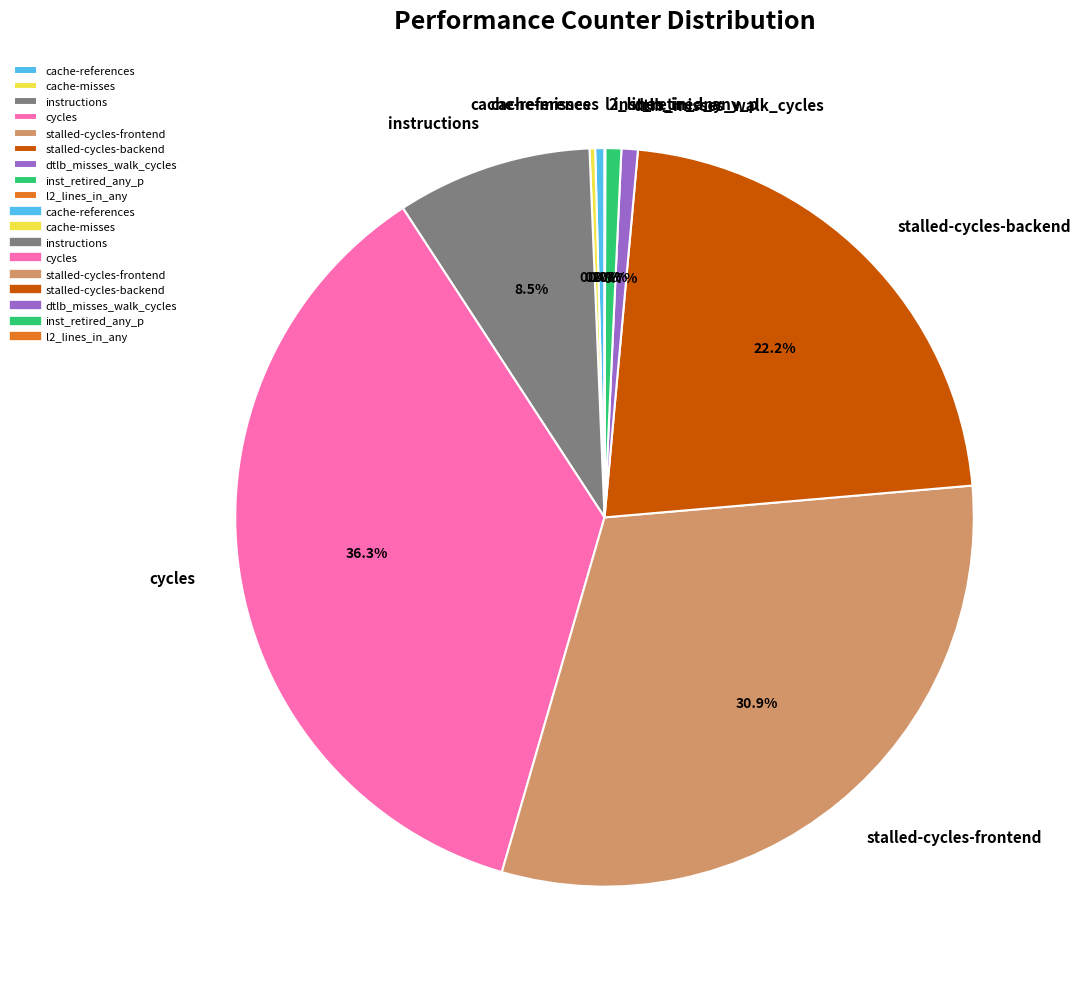

Is there a majority slice in this chart?

No